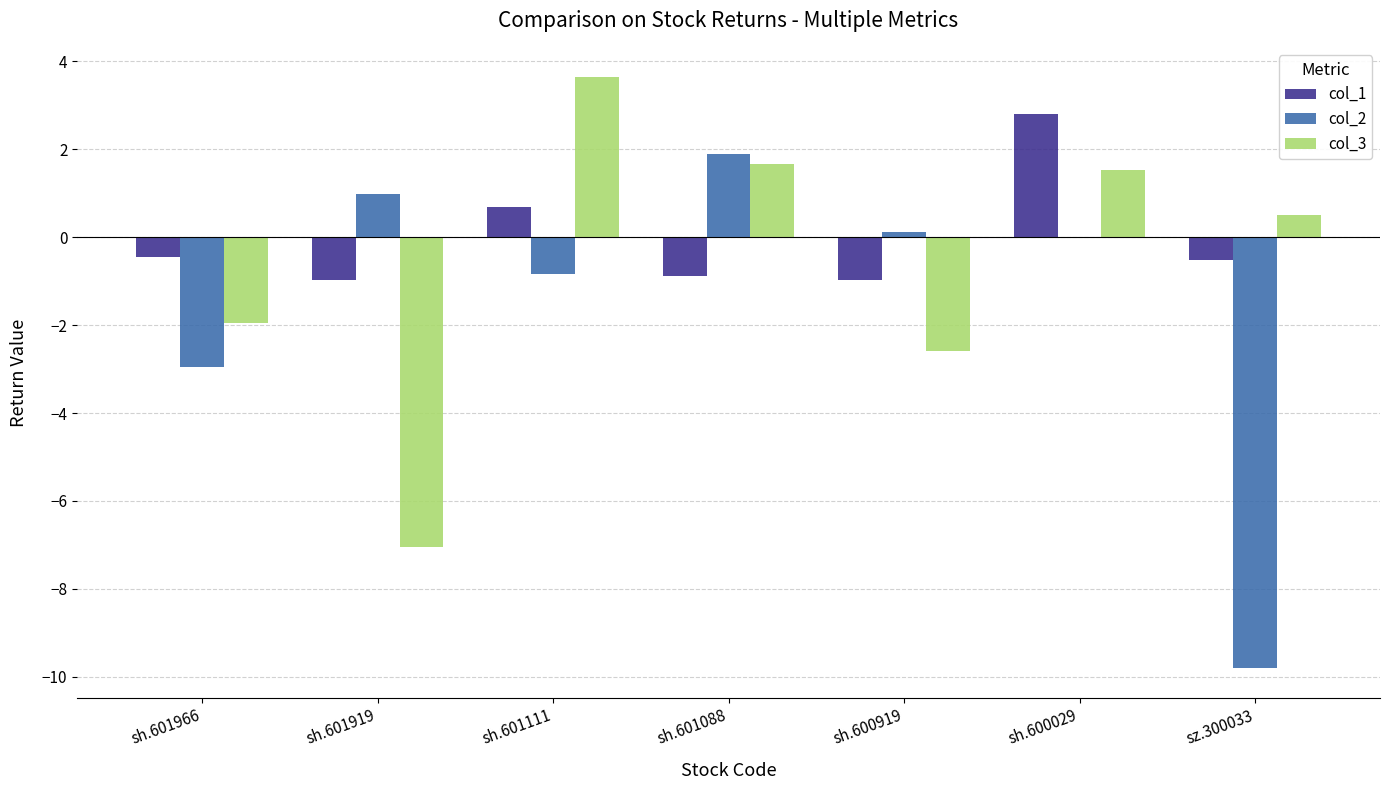

The col_2 series shows -2.9 at sh.601966. True or false?

True